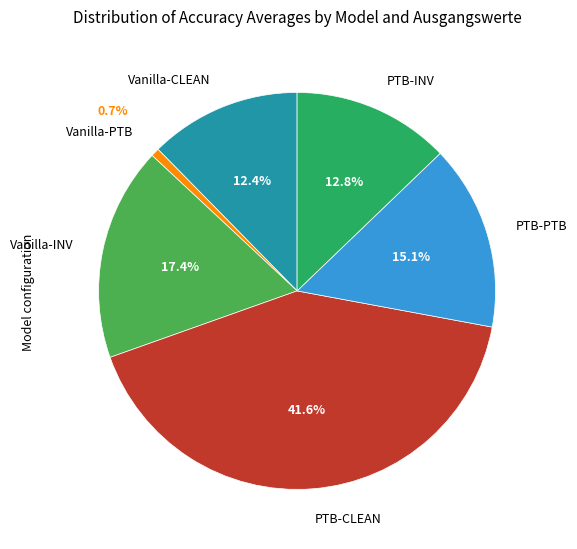

Does any single category account for the majority?

No